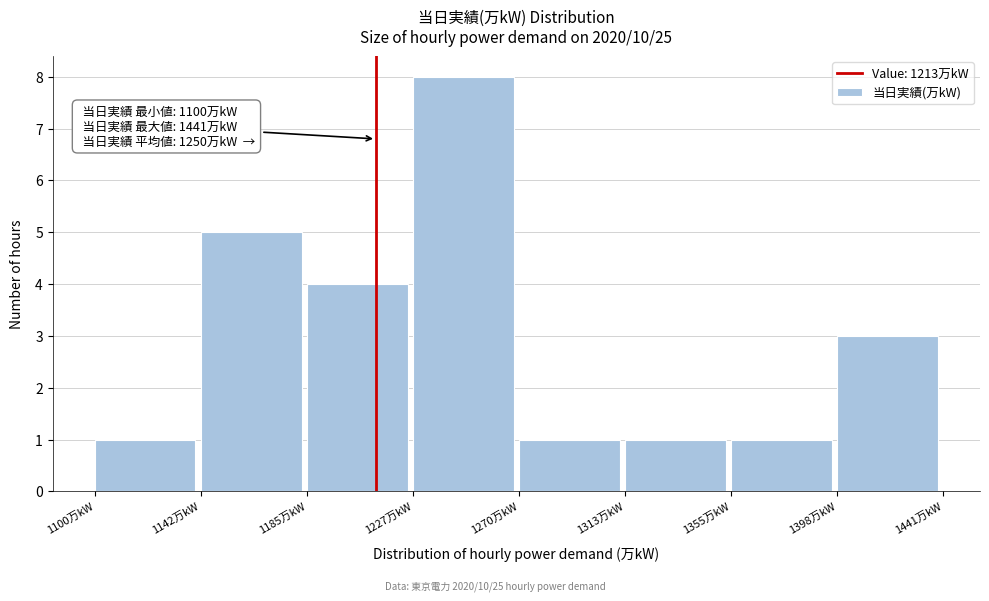

Over which range of the x-axis is the bar tallest?

1230 to 1270